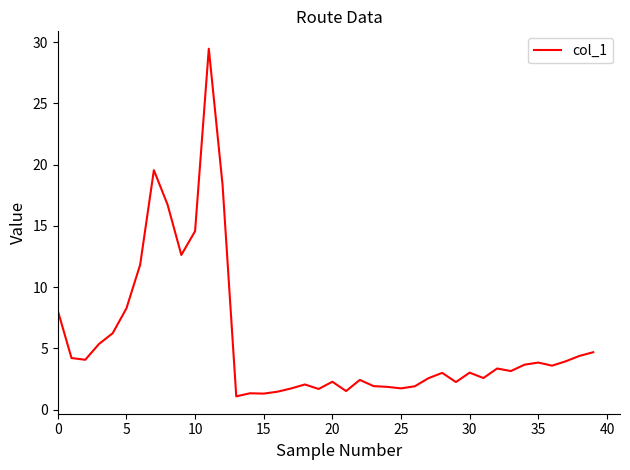

What is the difference between the maximum and minimum values?

28.4